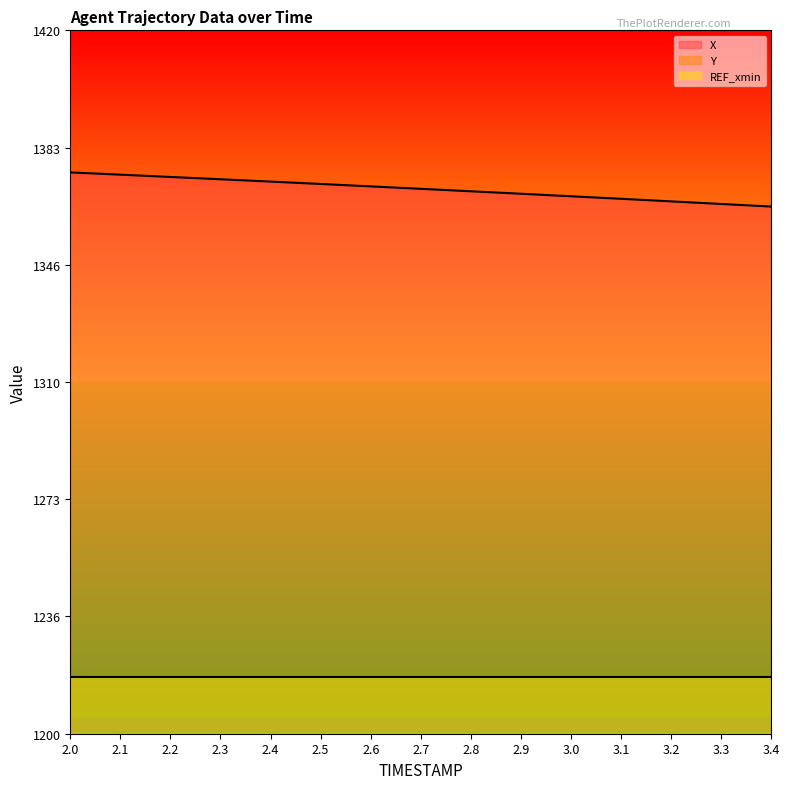

Reading left to right, list all the values displayed in this chart.

X: 1375.6	1374.9	1374.1	1373.4	1372.7	1372.0	1371.2	1370.4	1369.7	1368.9	1368.1	1367.3	1366.5	1365.7	1364.9
Y: 540.9	540.5	540.1	539.6	539.2	538.7	538.3	537.8	537.3	536.8	536.4	535.9	535.4	534.9	534.4